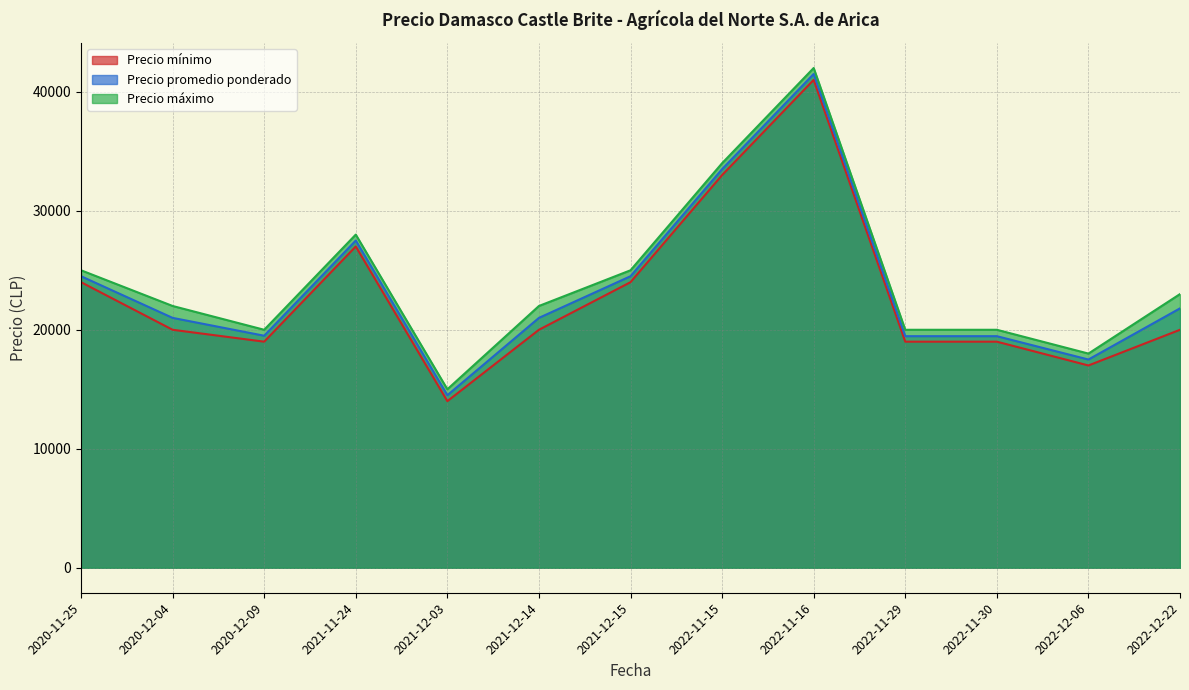

What is the minimum value for Precio mínimo?

14000